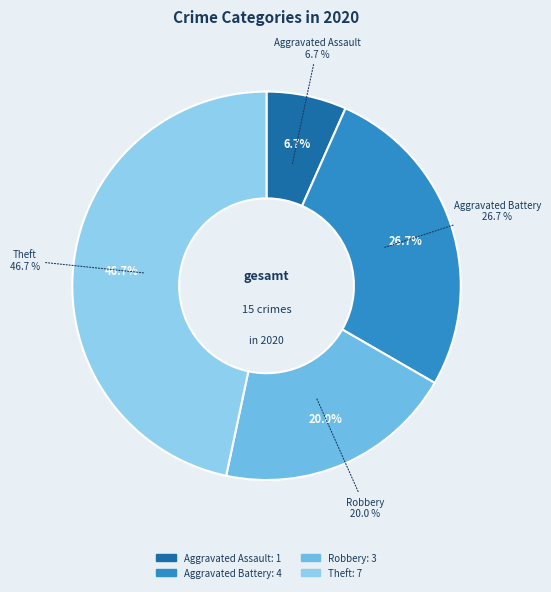

Does Burglary account for over 50% of the chart?

No